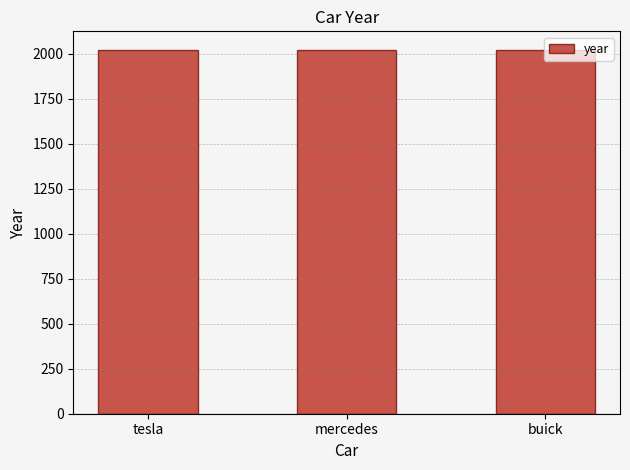

How many distinct data groups are displayed?

1